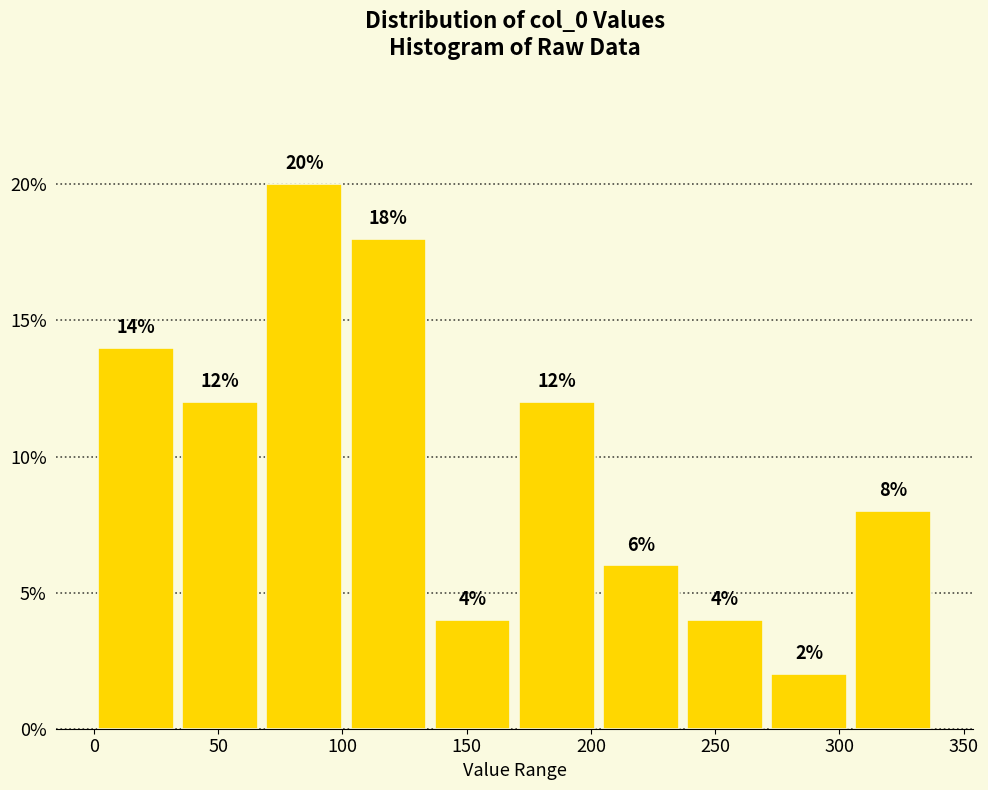

Reading left to right, list every bar in this chart as the range it spans on the x-axis followed by its height. The bar edges are not printed on the chart, so give them approximately, as read against the axis.

0 to 35: 14
35 to 70: 12
70 to 100: 20
100 to 135: 18
135 to 170: 4
170 to 205: 12
205 to 235: 6
235 to 270: 4
270 to 305: 2
305 to 340: 8